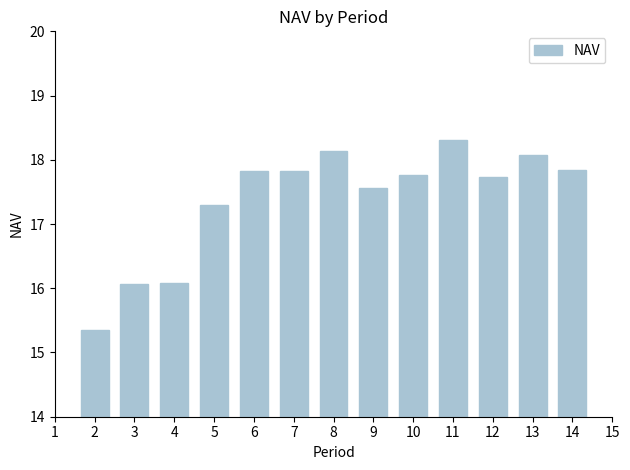

Between 5 and 2, which is larger?

5